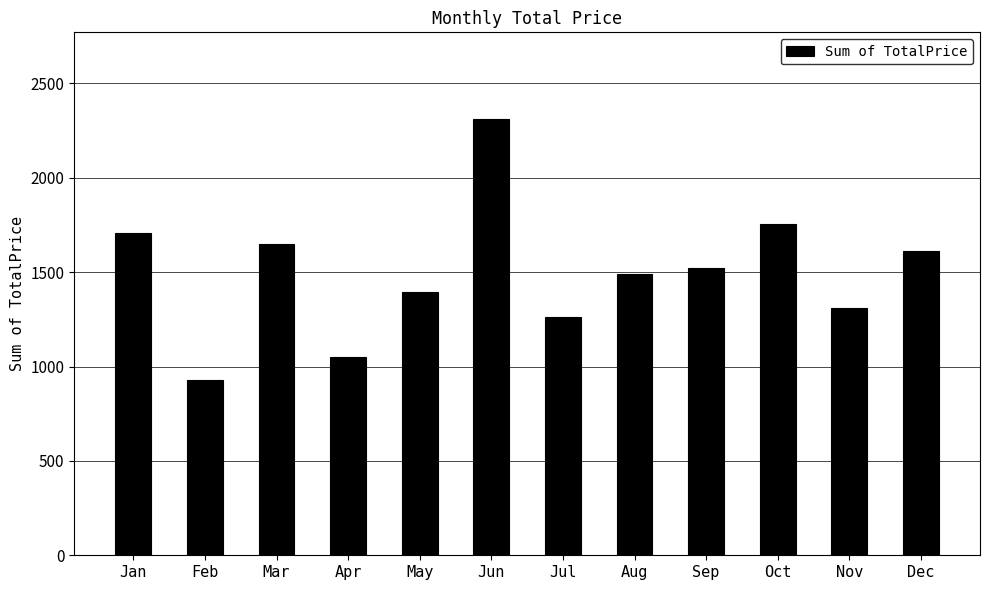

What is the difference between the values at Apr and Sep?

472.0